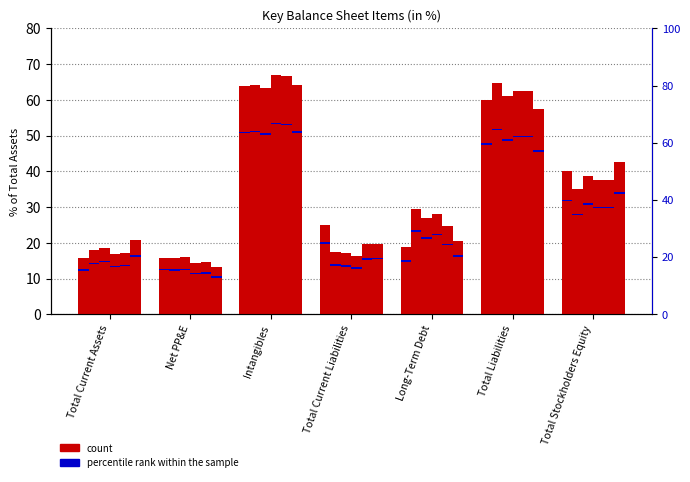

Reading left to right, what are all the values shown in this chart?

2007: Total Current Assets=15.8	Net PP&E=15.8	Intangibles=63.8	Total Current Liabilities=25.1	Long-Term Debt=19.0	Total Liabilities=59.9	Total Stockholders Equity=40.1
2008: Total Current Assets=18.0	Net PP&E=15.7	Intangibles=64.2	Total Current Liabilities=17.5	Long-Term Debt=29.5	Total Liabilities=64.8	Total Stockholders Equity=35.2
2009: Total Current Assets=18.7	Net PP&E=16.0	Intangibles=63.2	Total Current Liabilities=17.2	Long-Term Debt=27.0	Total Liabilities=61.2	Total Stockholders Equity=38.8
2010: Total Current Assets=17.0	Net PP&E=14.5	Intangibles=67.0	Total Current Liabilities=16.4	Long-Term Debt=28.2	Total Liabilities=62.4	Total Stockholders Equity=37.6
2011: Total Current Assets=17.3	Net PP&E=14.7	Intangibles=66.6	Total Current Liabilities=19.7	Long-Term Debt=24.6	Total Liabilities=62.5	Total Stockholders Equity=37.5
2012: Total Current Assets=20.7	Net PP&E=13.3	Intangibles=64.1	Total Current Liabilities=19.7	Long-Term Debt=20.6	Total Liabilities=57.3	Total Stockholders Equity=42.7